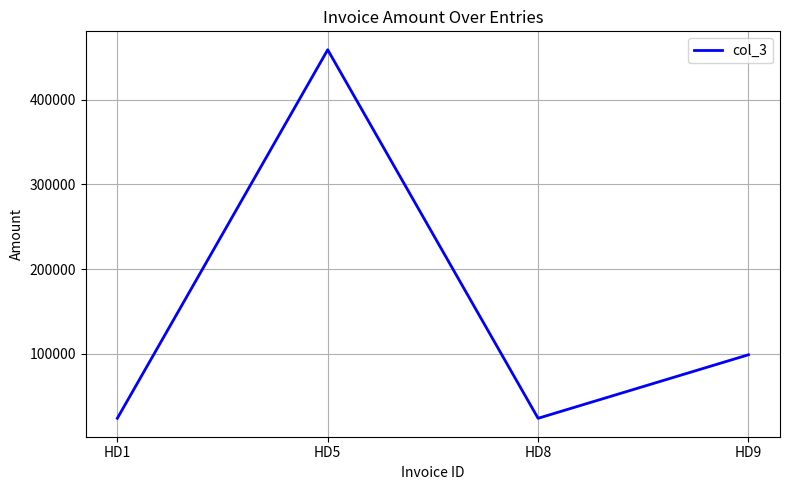

What is the change in value from HD1 to HD9?

+75000